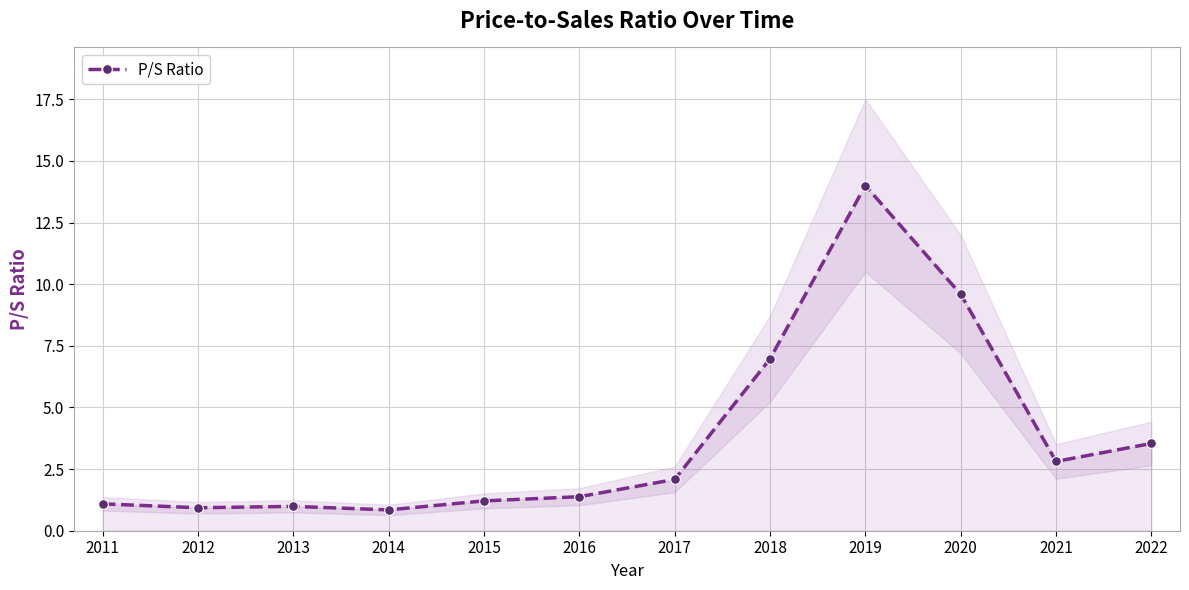

Where does the data first go above 2?

2017